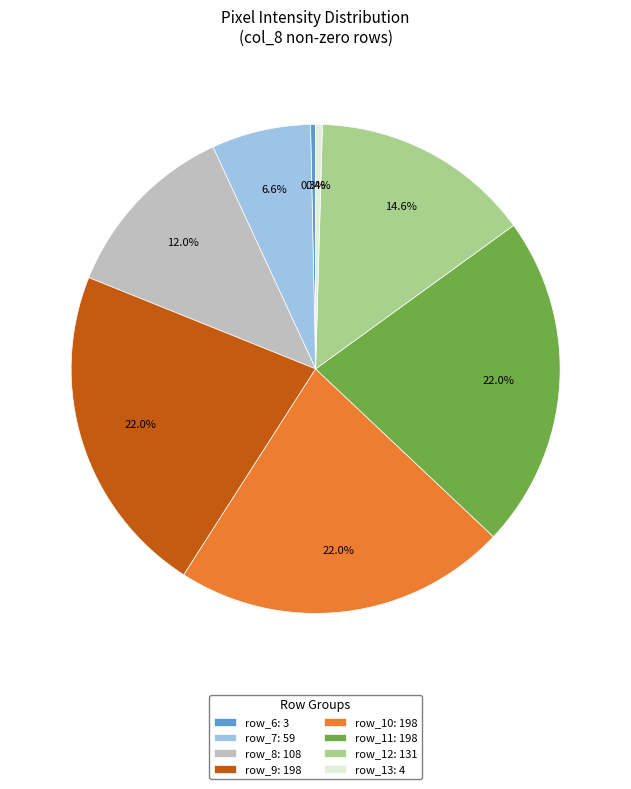

Combined, what portion of the pie is row_11: 198 and row_7: 59?

28.6%